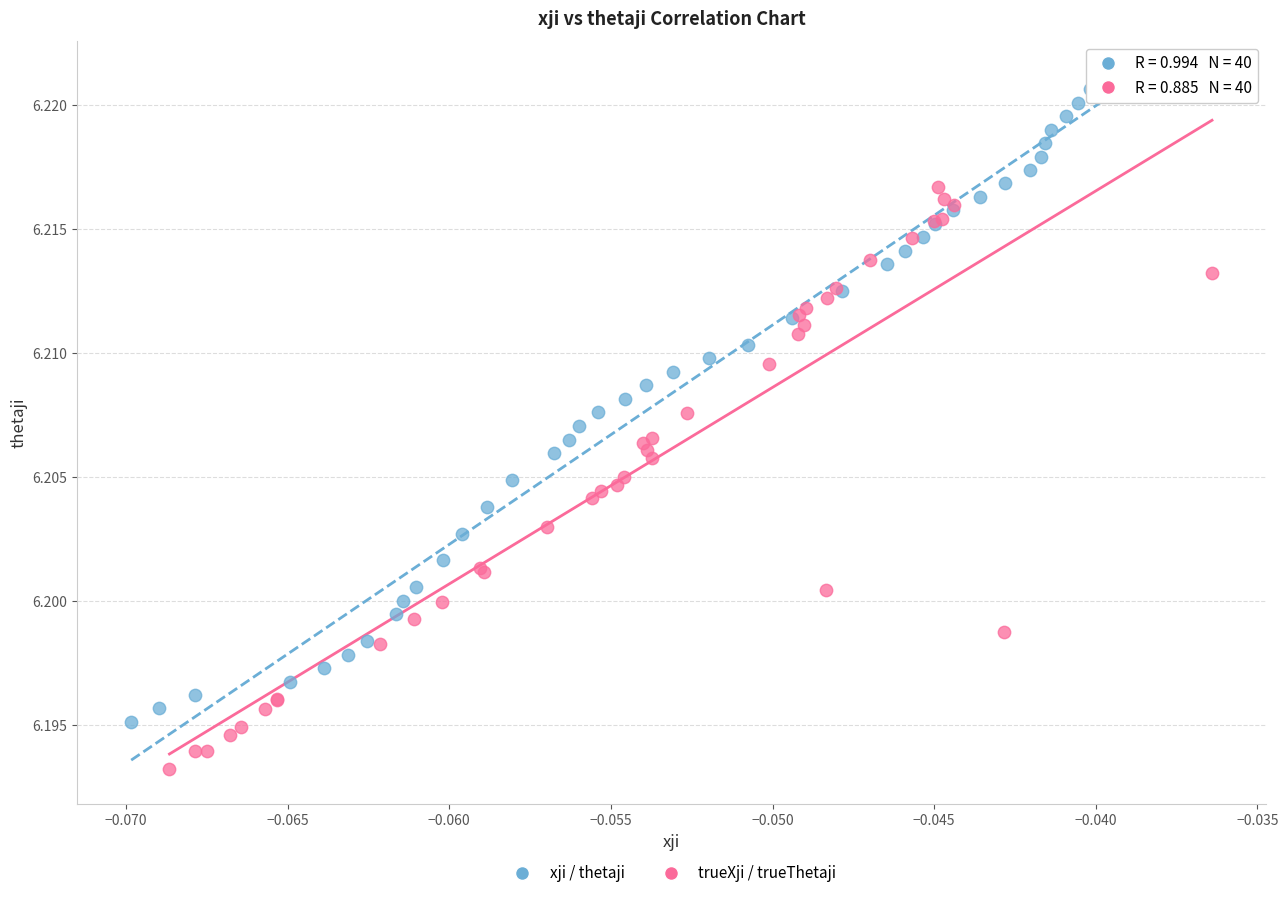

Which series reaches the minimum Y coordinate?

trueXji / trueThetaji